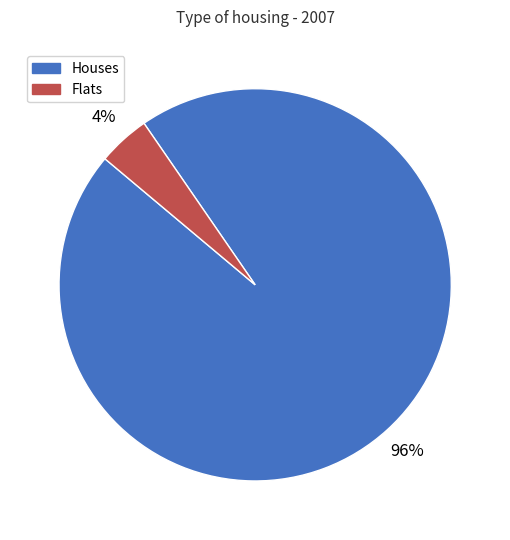

To the nearest percent, what is the average slice percentage?

50%